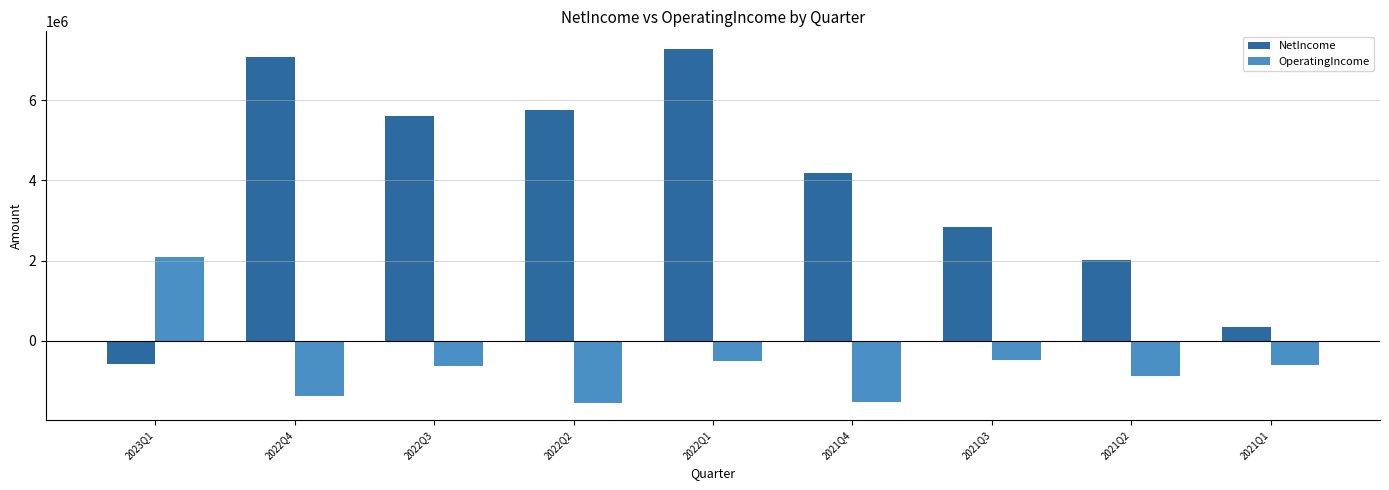

What is the label of the 1st bar from the left?

2023Q1